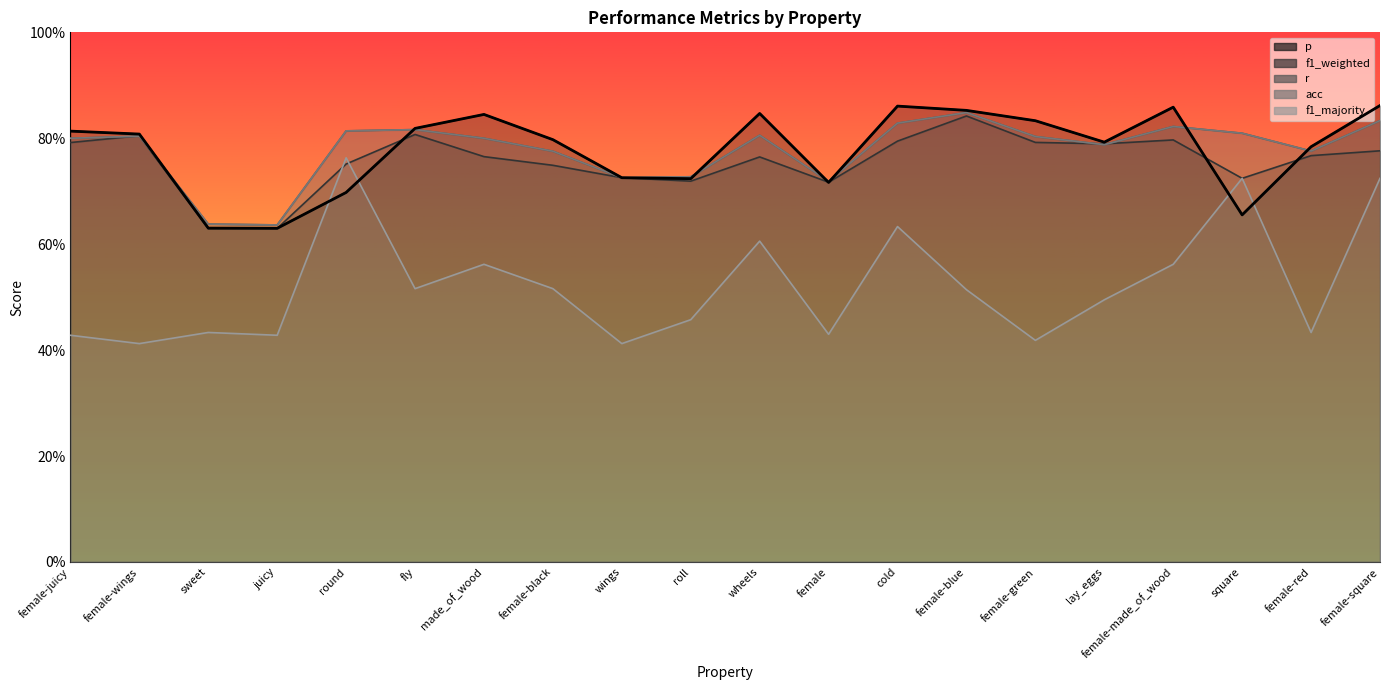

Reading right to left, list all the values displayed in this chart.

p: 0.9	0.8	0.7	0.9	0.8	0.8	0.9	0.9	0.7	0.8	0.7	0.7	0.8	0.8	0.8	0.7	0.6	0.6	0.8	0.8
f1_weighted: 0.8	0.8	0.7	0.8	0.8	0.8	0.8	0.8	0.7	0.8	0.7	0.7	0.7	0.8	0.8	0.8	0.6	0.6	0.8	0.8
r: 0.8	0.8	0.8	0.8	0.8	0.8	0.8	0.8	0.7	0.8	0.7	0.7	0.8	0.8	0.8	0.8	0.6	0.6	0.8	0.8
acc: 0.8	0.8	0.8	0.8	0.8	0.8	0.8	0.8	0.7	0.8	0.7	0.7	0.8	0.8	0.8	0.8	0.6	0.6	0.8	0.8
f1_majority: 0.7	0.4	0.7	0.6	0.5	0.4	0.5	0.6	0.4	0.6	0.5	0.4	0.5	0.6	0.5	0.8	0.4	0.4	0.4	0.4